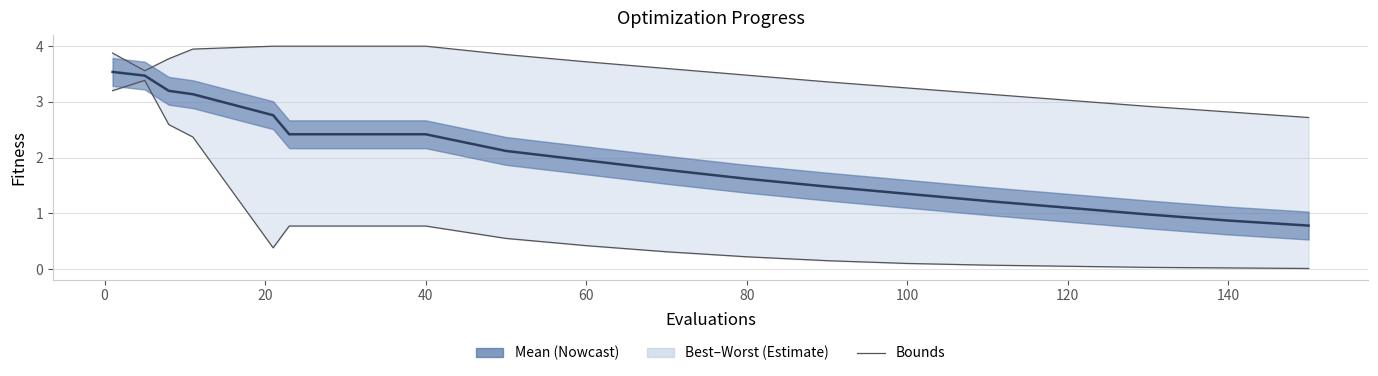

Reading right to left, extract all data points from this chart.

mean: 0.8	0.9	1.0	1.1	1.2	1.4	1.5	1.6	1.8	1.9	2.1	2.4	2.4	2.8	3.1	3.2	3.5	3.5
worst: 2.7	2.8	2.9	3.0	3.1	3.2	3.4	3.5	3.6	3.7	3.9	4.0	4.0	4.0	3.9	3.8	3.6	3.9
best: 0.0	0.0	0.0	0.1	0.1	0.1	0.1	0.2	0.3	0.4	0.6	0.8	0.8	0.4	2.4	2.6	3.4	3.2